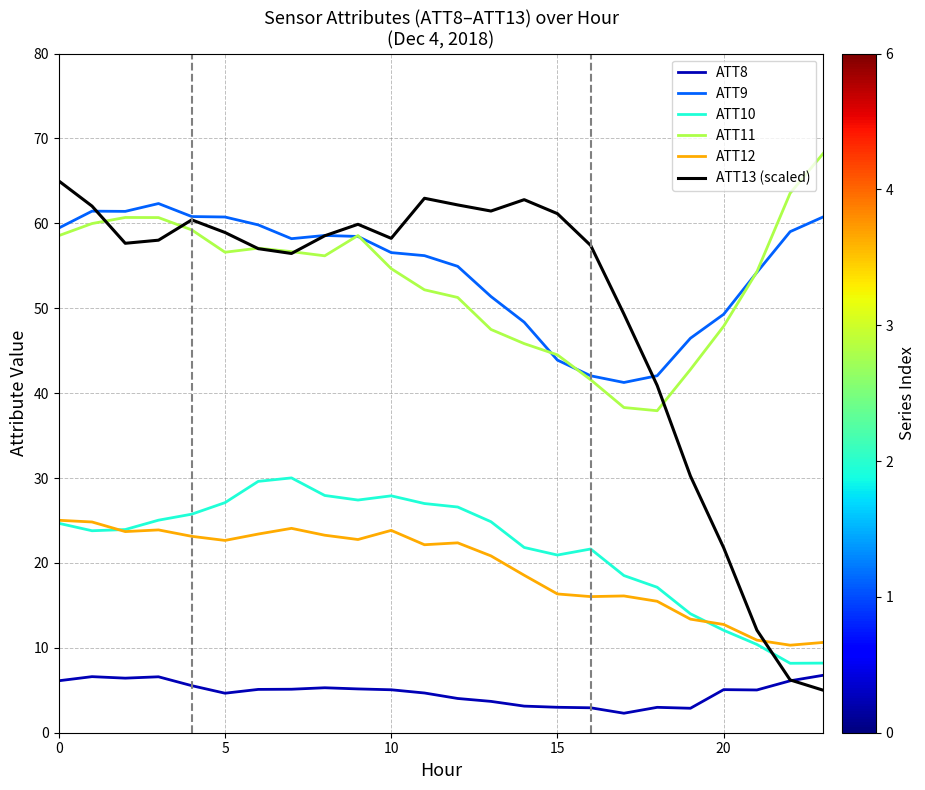

Which series has the widest spread of values?

ATT13 (scaled)